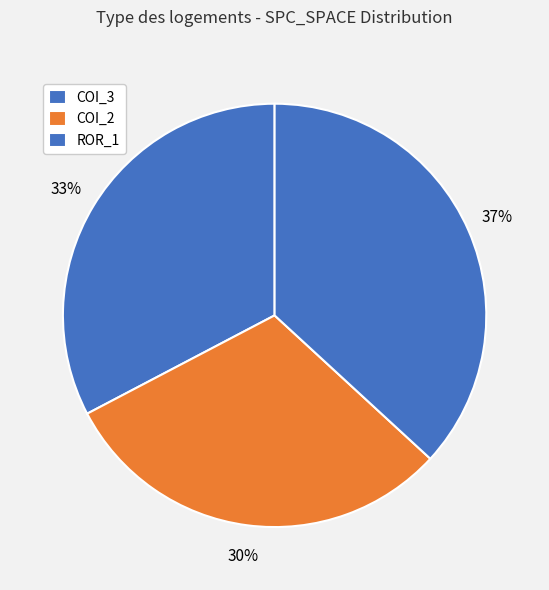

Which category has the biggest portion of the pie?

ROR_1